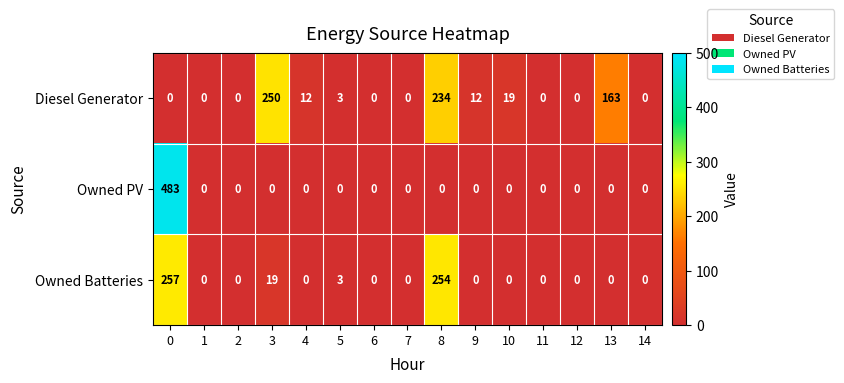

What is the difference between the Owned Batteries values at 5 and 11?

3